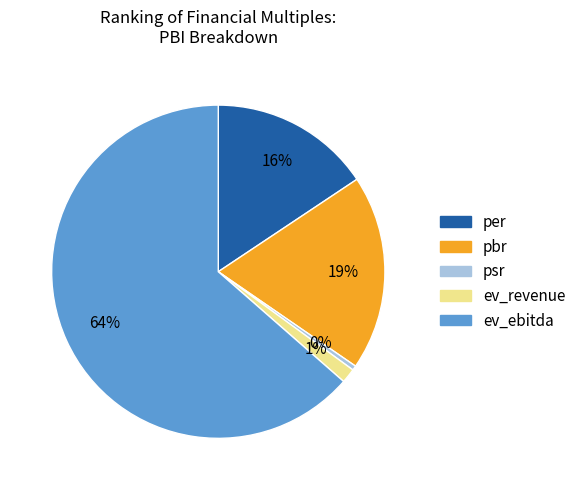

Does ev_ebitda represent more than half of the total?

Yes